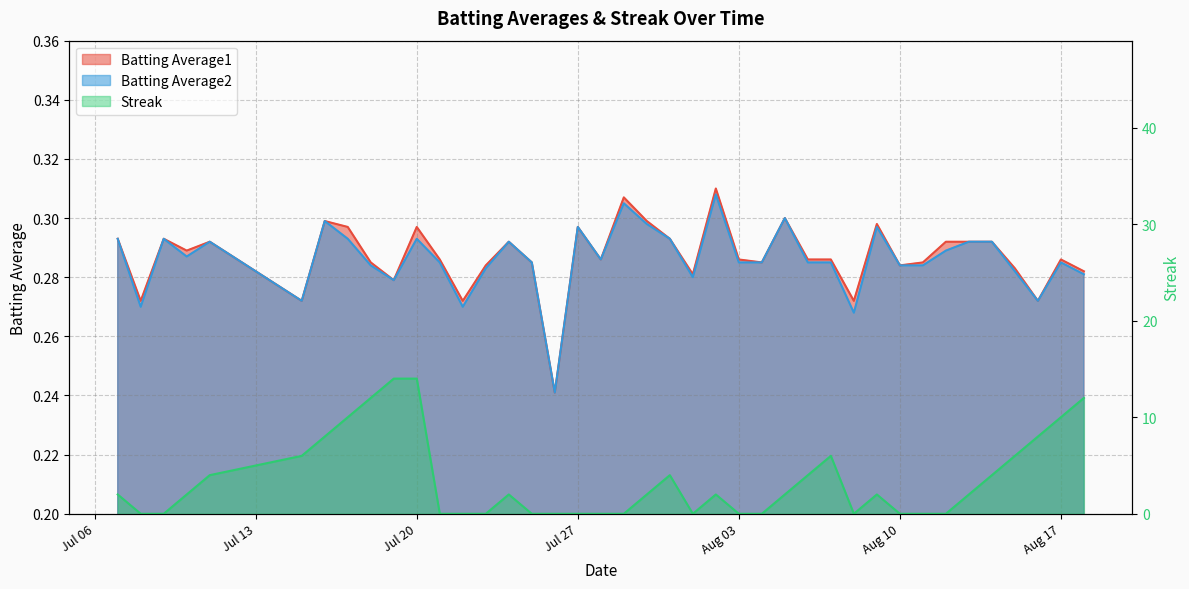

What is the maximum value for Batting Average2?

0.3